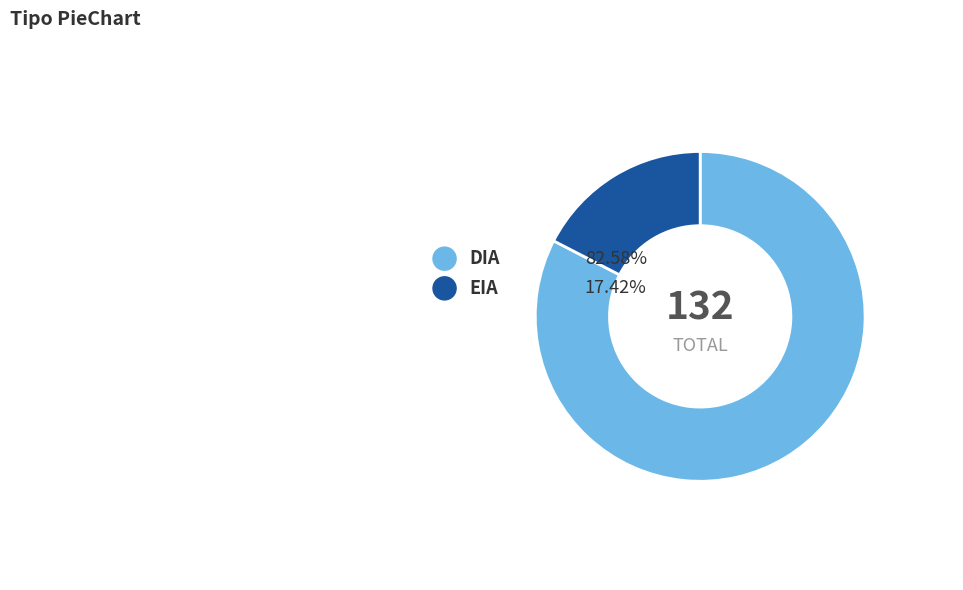

To the nearest percent, what percentage of the pie is DIA?

83%